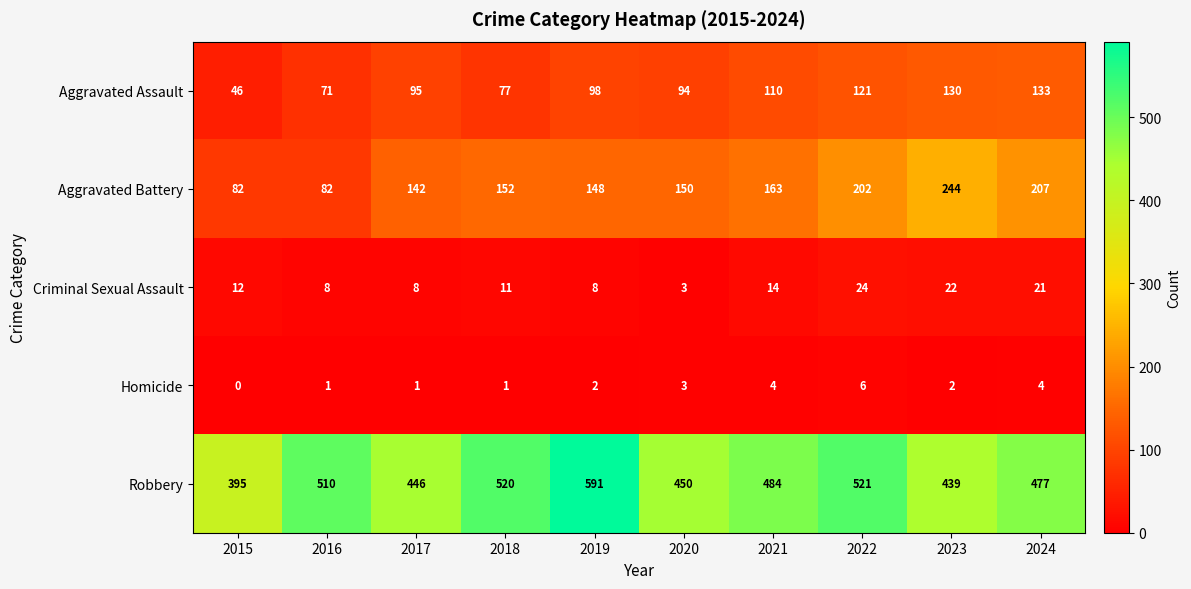

At which label is Criminal Sexual Assault closest to 13?

2015